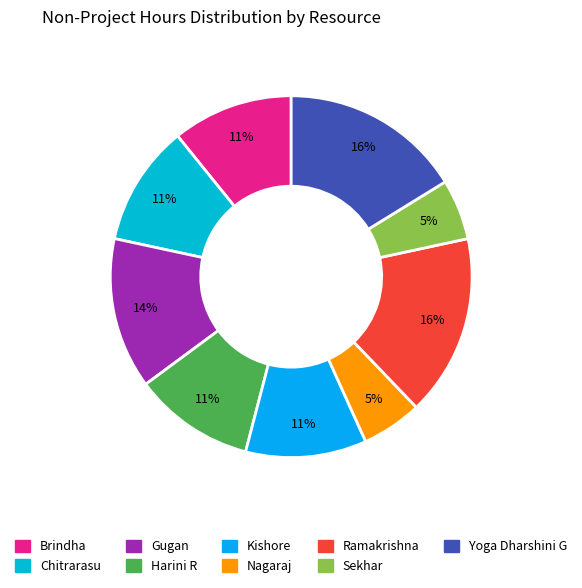

Count the number of slices in the pie.

9